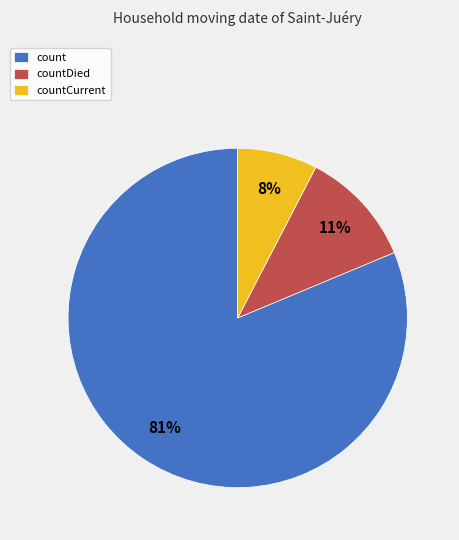

Is it true that countCurrent is 14% of the pie?

False